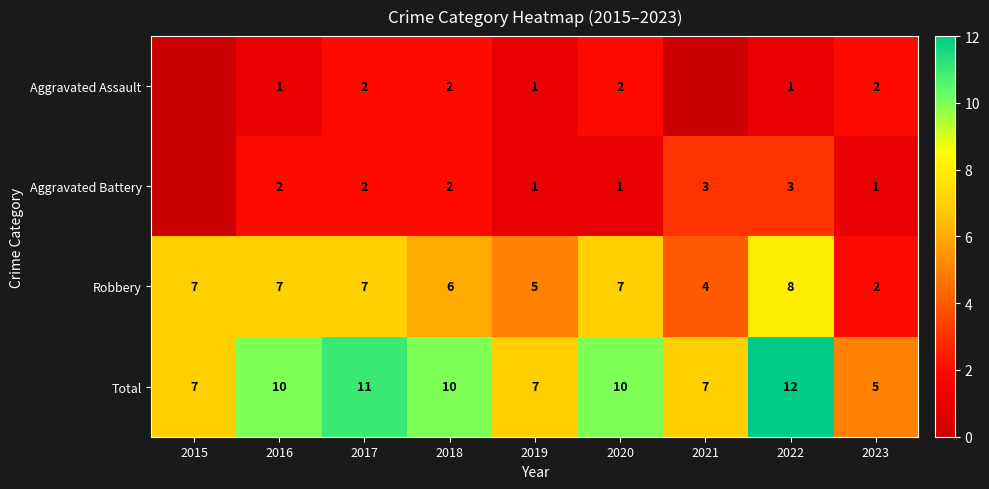

The Aggravated Battery series shows 1 at 2016. True or false?

False